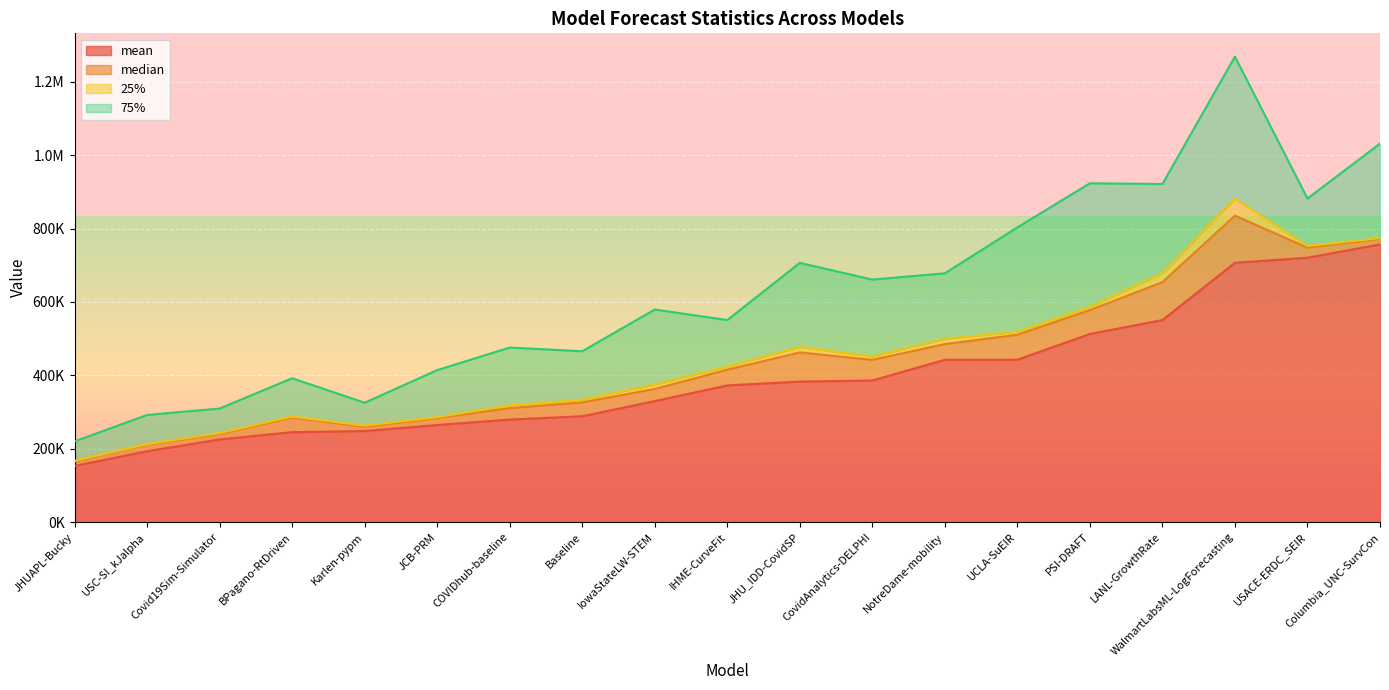

What is the difference between the highest and lowest values at NotreDame-mobility?

428158.9